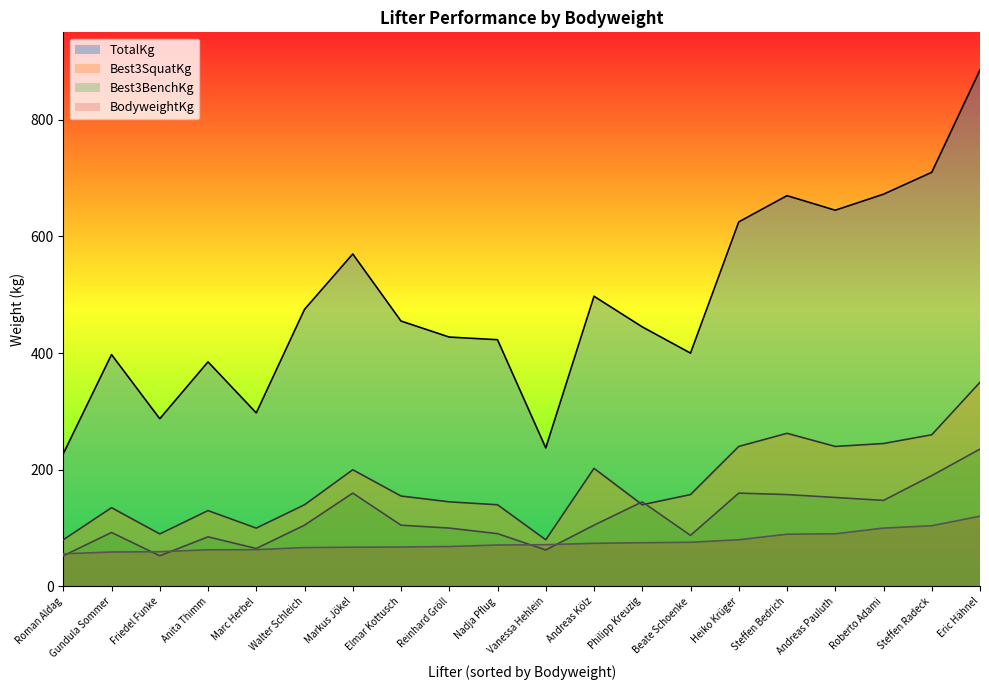

Reading right to left, extract all data points from this chart.

BodyweightKg: Eric Hähnel=120.4	Steffen Radeck=104.0	Roberto Adami=100.0	Andreas Pauluth=90.2	Steffen Bedrich=89.5	Heiko Krüger=80.0	Beate Schoenke=75.7	Philipp Kreuzig=74.9	Andreas Kölz=73.9	Vanessa Hehlein=71.5	Nadja Pflug=71.0	Reinhard Gröll=68.4	Elmar Kottusch=67.5	Markus Jökel=67.2	Walter Schleich=66.6	Marc Herbel=63.0	Anita Thimm=62.8	Friedel Funke=59.5	Gundula Sommer=59.0	Roman Aldag=55.9
Best3SquatKg: Eric Hähnel=350.0	Steffen Radeck=260.0	Roberto Adami=245.0	Andreas Pauluth=240.0	Steffen Bedrich=262.5	Heiko Krüger=240.0	Beate Schoenke=157.5	Philipp Kreuzig=140.0	Andreas Kölz=202.5	Vanessa Hehlein=80.0	Nadja Pflug=140.0	Reinhard Gröll=145.0	Elmar Kottusch=155.0	Markus Jökel=200.0	Walter Schleich=140.0	Marc Herbel=100.0	Anita Thimm=130.0	Friedel Funke=90.0	Gundula Sommer=135.0	Roman Aldag=80.0
TotalKg: Eric Hähnel=885.5	Steffen Radeck=710.0	Roberto Adami=672.5	Andreas Pauluth=645.0	Steffen Bedrich=670.0	Heiko Krüger=625.0	Beate Schoenke=400.0	Philipp Kreuzig=445.0	Andreas Kölz=497.5	Vanessa Hehlein=237.5	Nadja Pflug=423.0	Reinhard Gröll=427.5	Elmar Kottusch=455.0	Markus Jökel=570.0	Walter Schleich=475.0	Marc Herbel=297.5	Anita Thimm=385.0	Friedel Funke=287.5	Gundula Sommer=397.5	Roman Aldag=227.5
Best3BenchKg: Eric Hähnel=235.5	Steffen Radeck=190.0	Roberto Adami=147.5	Andreas Pauluth=152.5	Steffen Bedrich=157.5	Heiko Krüger=160.0	Beate Schoenke=87.5	Philipp Kreuzig=145.0	Andreas Kölz=105.0	Vanessa Hehlein=62.5	Nadja Pflug=90.5	Reinhard Gröll=100.0	Elmar Kottusch=105.0	Markus Jökel=160.0	Walter Schleich=105.0	Marc Herbel=65.0	Anita Thimm=85.0	Friedel Funke=52.5	Gundula Sommer=92.5	Roman Aldag=52.5